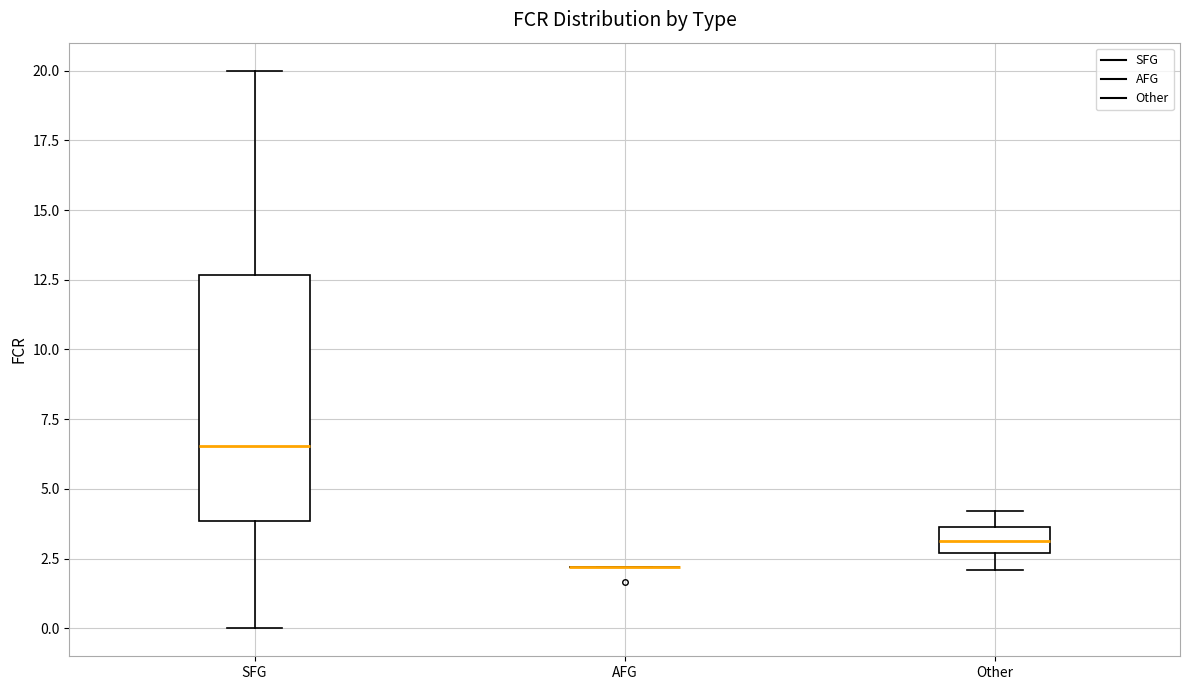

Reading left to right, read every box against the y-axis: the position of its median line, the range the box covers, and the ends of its whiskers. The values are not printed on the chart, so give them approximately, as read against the axis.

SFG: median 6.5, box 4.0 to 12.5, whiskers 0.0 to 20.0
AFG: box collapsed to a line at 2.0, whiskers 2.0 to 2.0
Other: median 3.0, box 2.5 to 3.5, whiskers 2.0 to 4.0